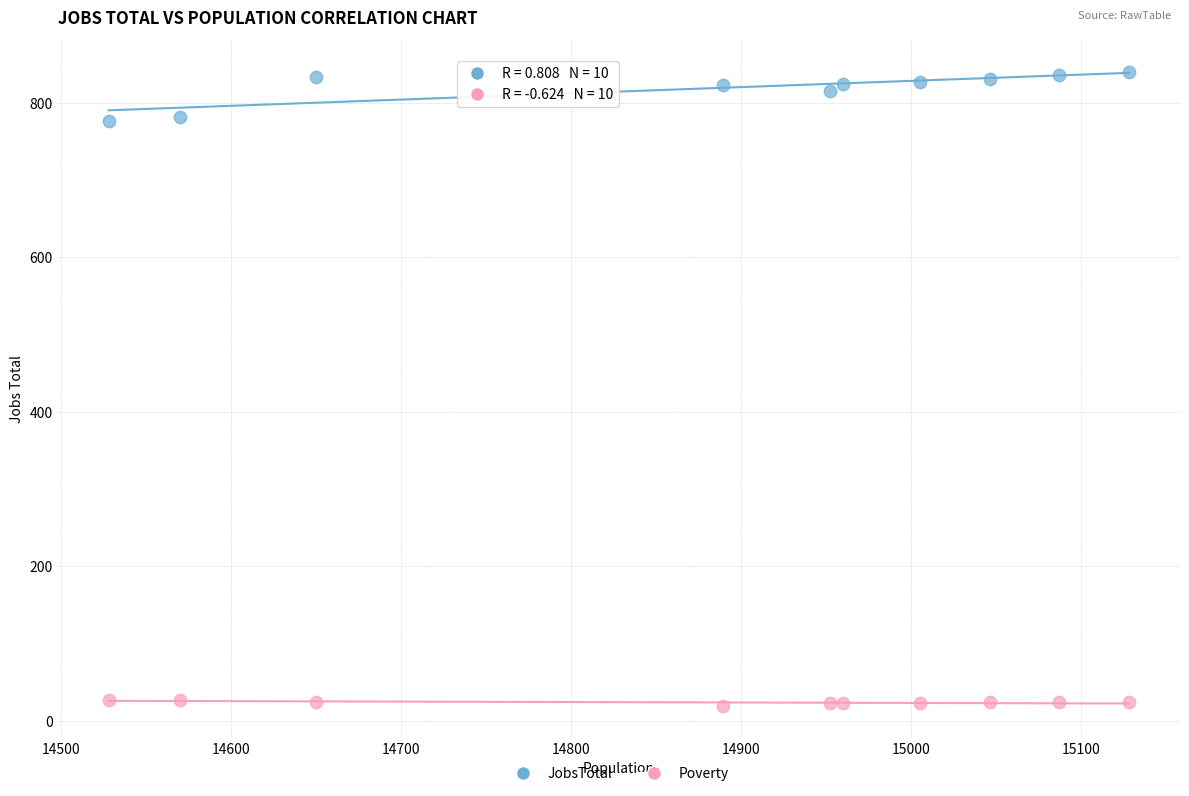

Which series reaches the maximum Y coordinate?

JobsTotal